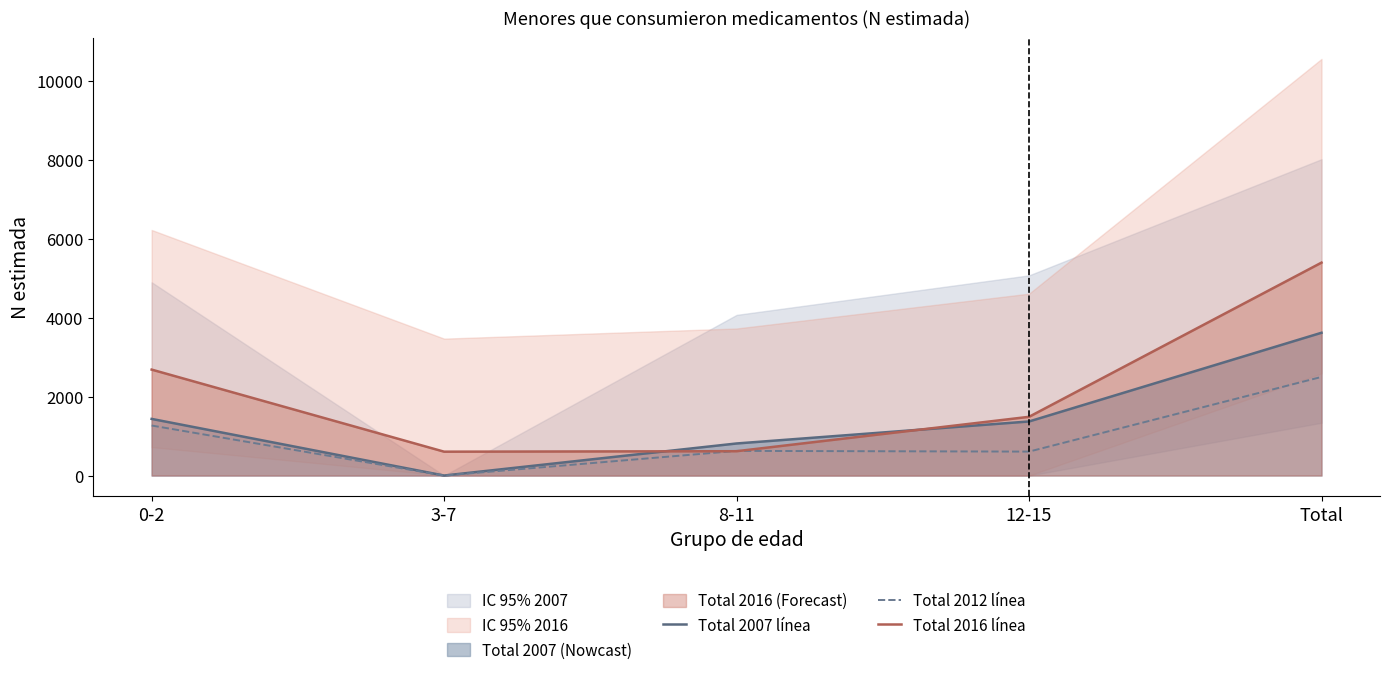

What is the sum of the Total 2007 línea values at 8-11 and 12-15?

2184